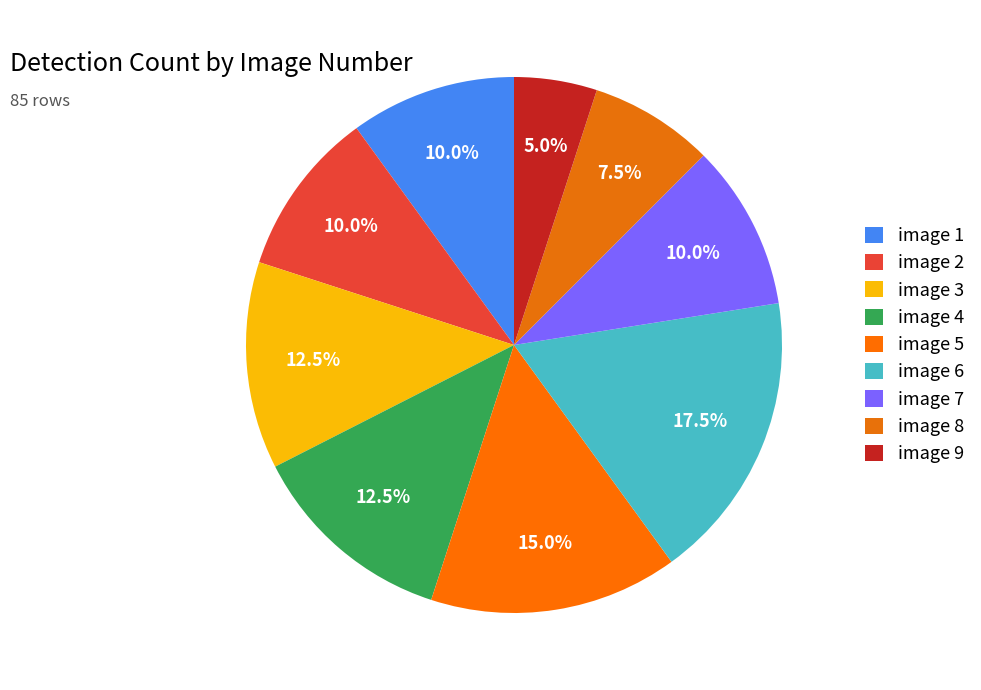

Count the number of slices in the pie.

9